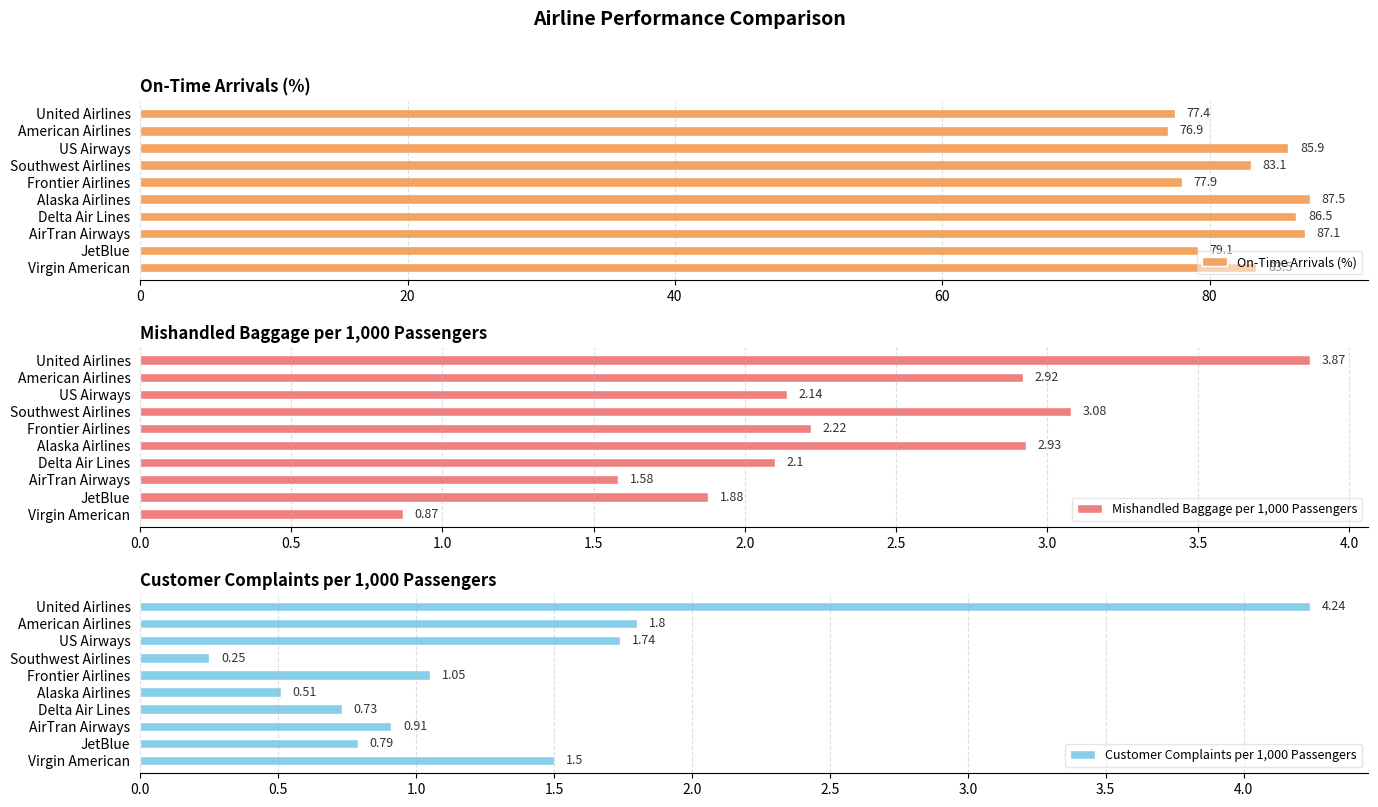

What is the difference between the maximum and second lowest values in the Customer Complaints per 1,000 Passengers series?

3.7